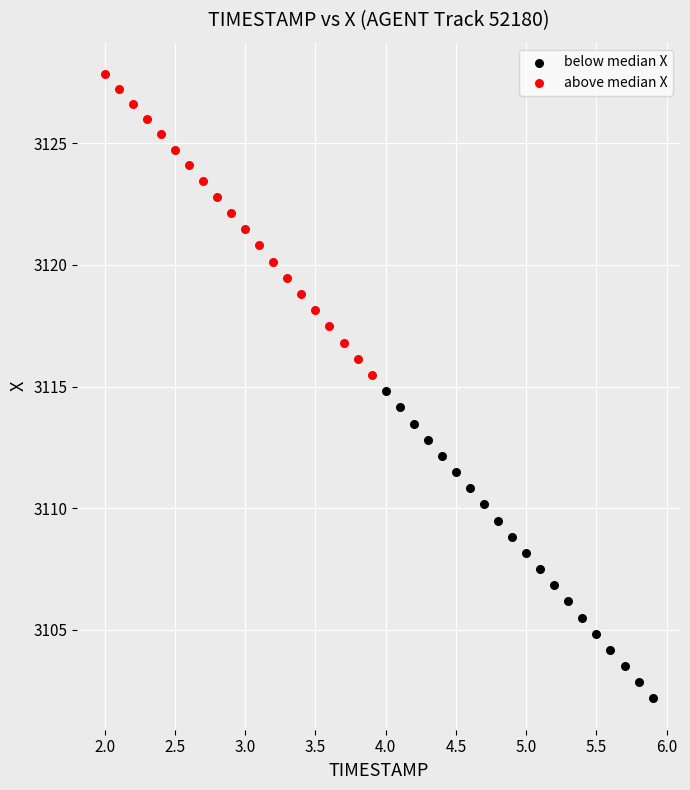

Which series contains the lowest Y value?

below median X